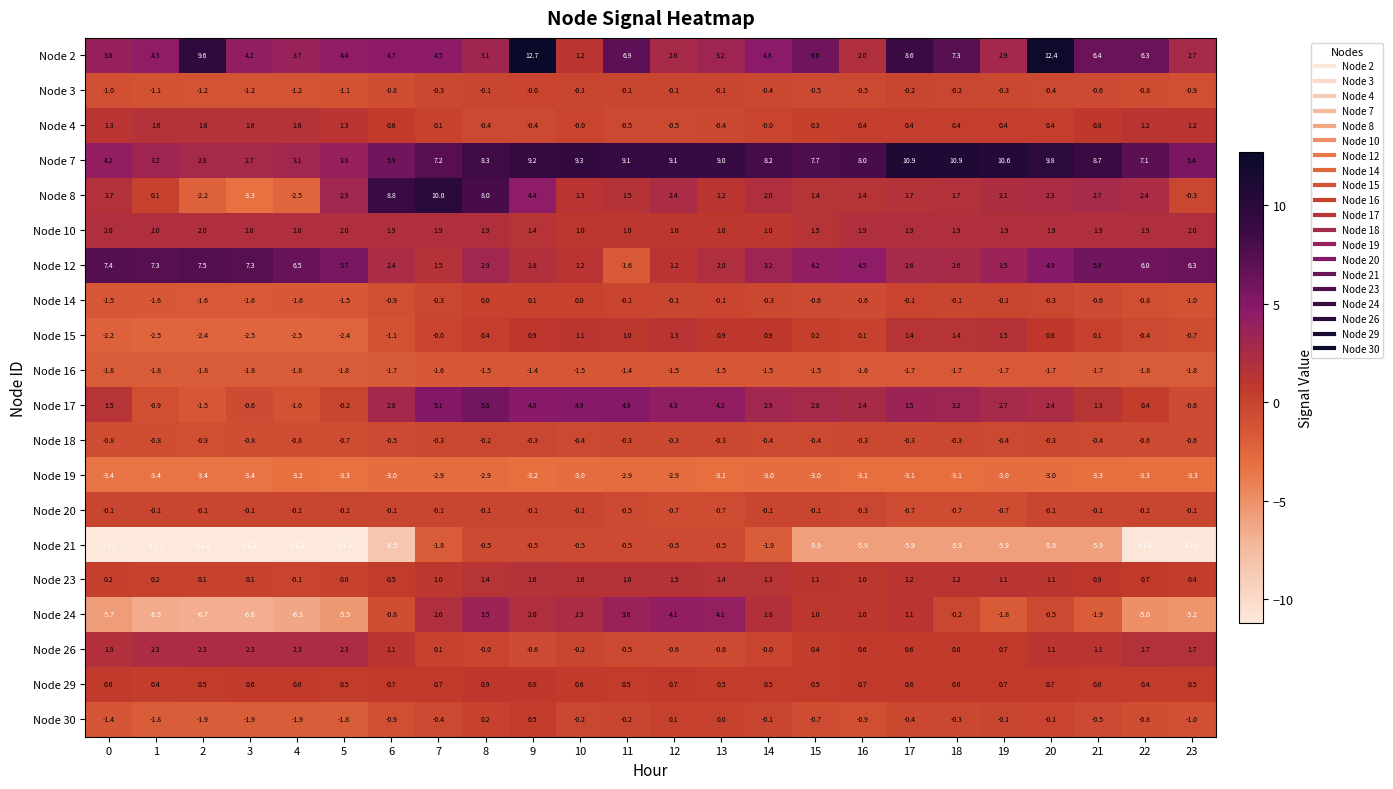

Which label corresponds to the largest value in the chart?

9